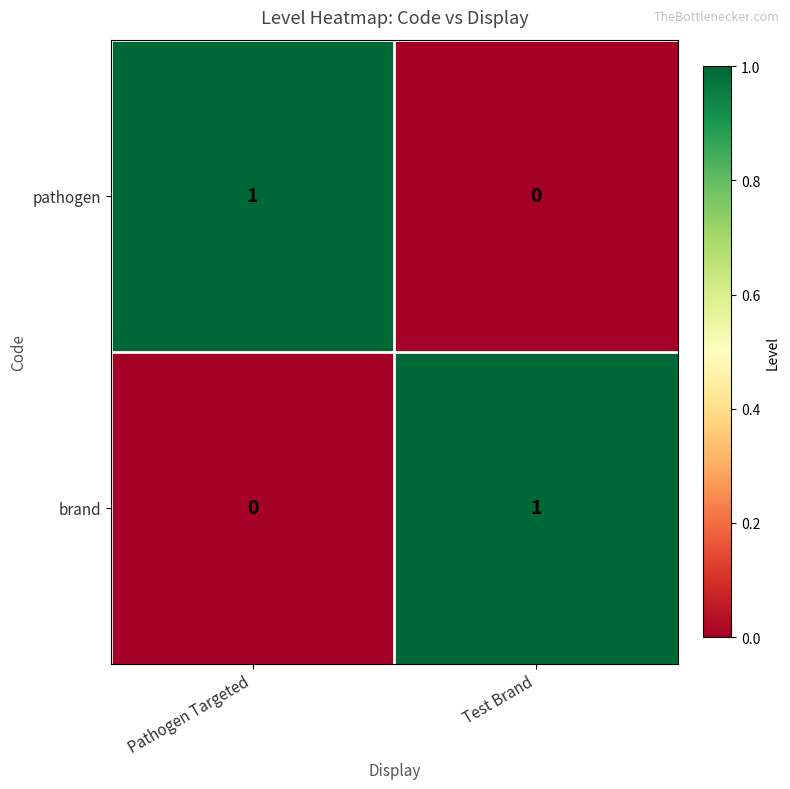

Is it true that pathogen equals 0 at Test Brand?

True